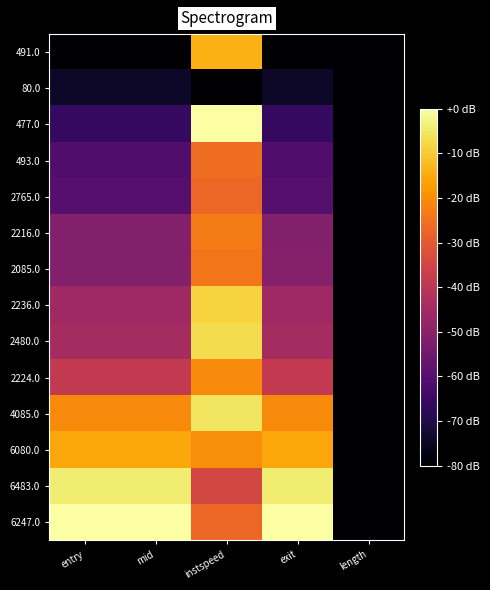

How many distinct data groups are displayed?

14